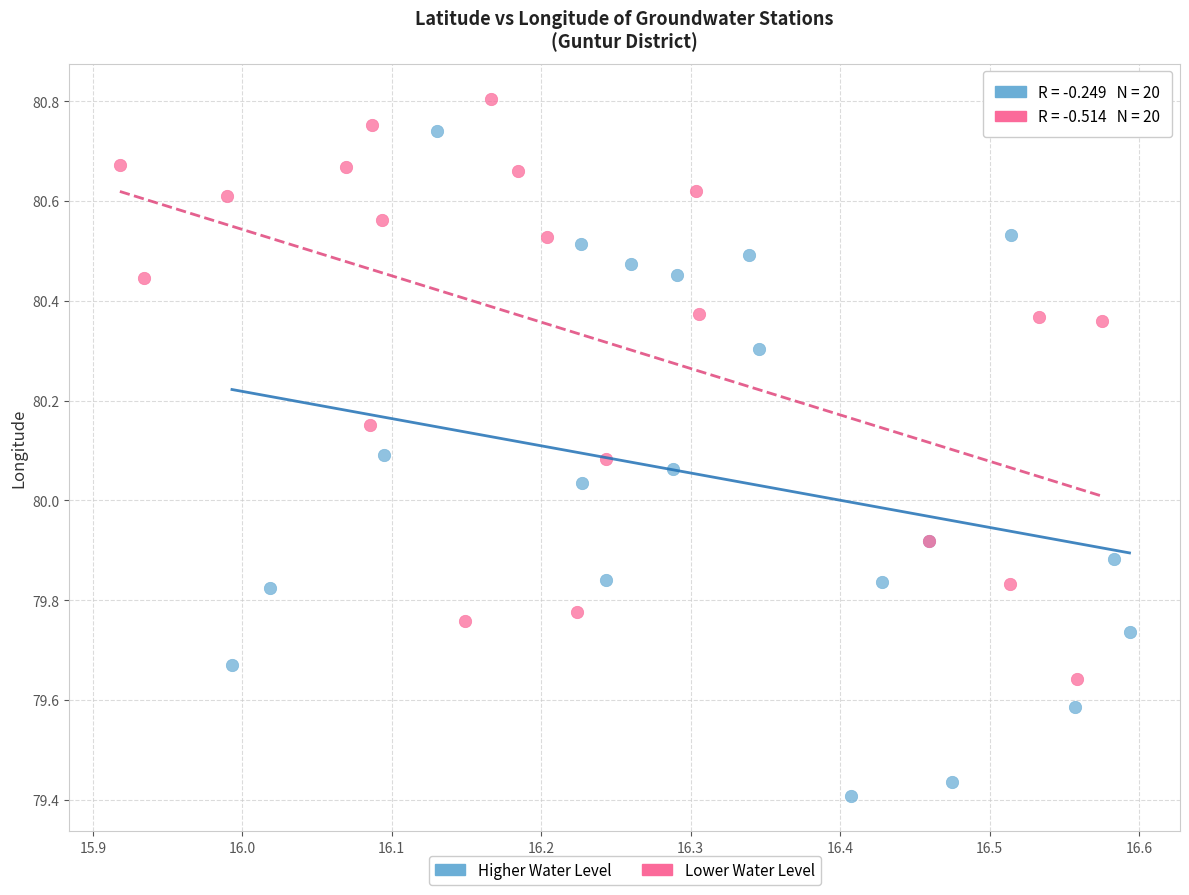

Which series reaches the maximum Y coordinate?

Lower Water Level